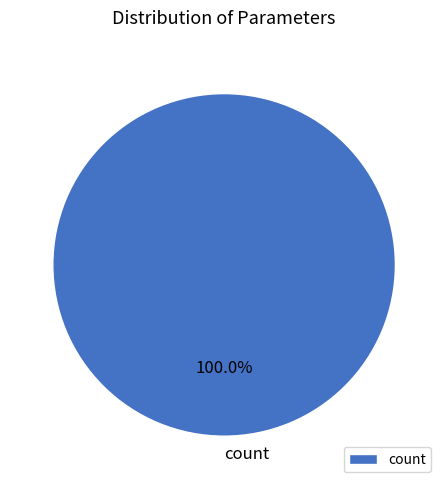

How many segments does this pie chart have?

1